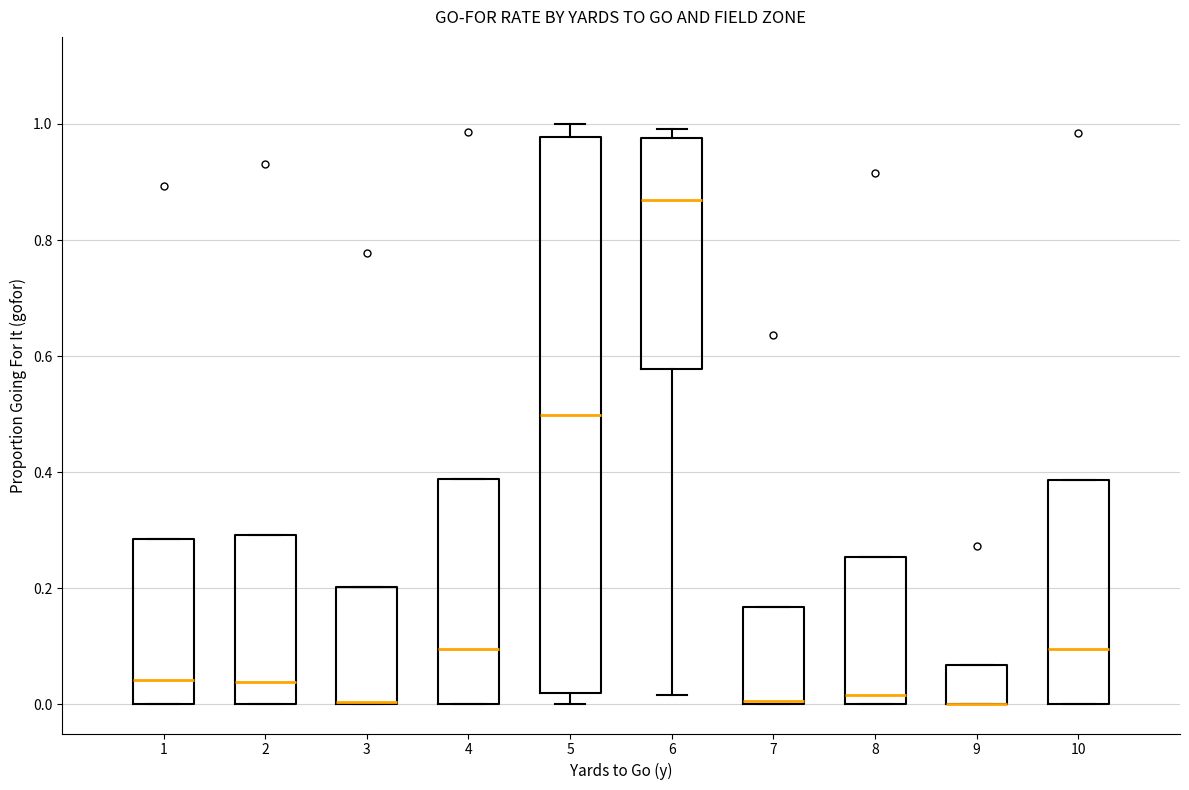

Where does the median line of the box at x = 1 sit on the y-axis? The values are not printed on the chart, so give them approximately, as read against the axis.

0.04